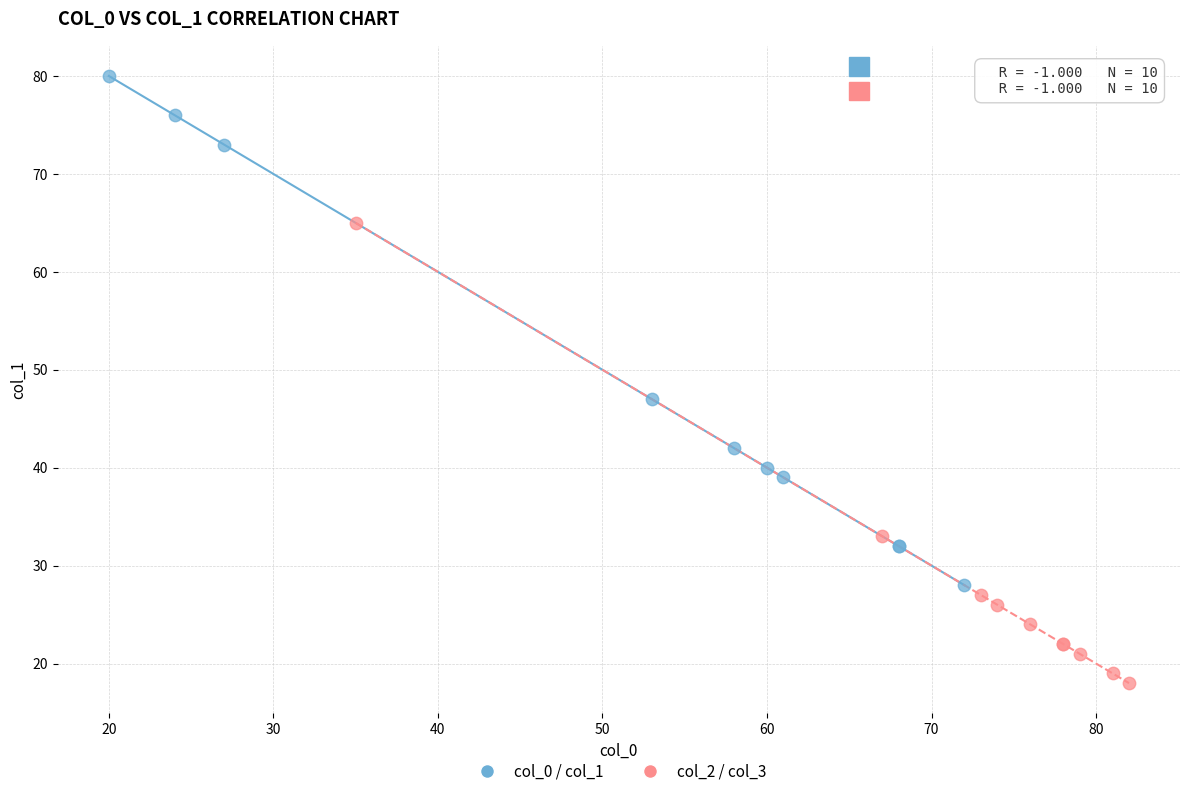

What are all the series names shown in the legend?

col_0 / col_1, col_2 / col_3